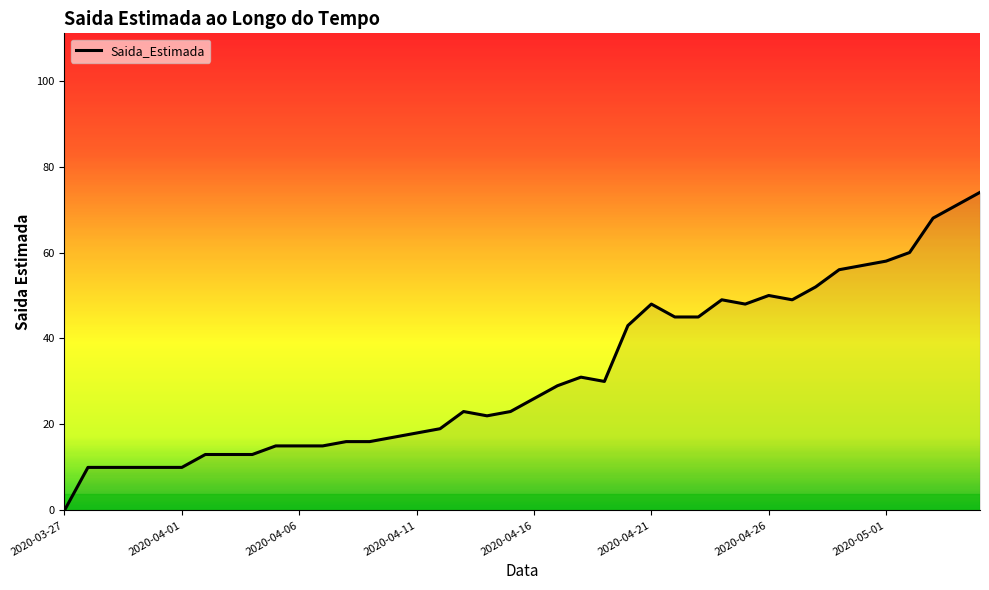

Reading left to right, transcribe all the data shown in this chart.

0	10	10	10	10	10	13	13	13	15	15	15	16	16	17	18	19	23	22	23	26	29	31	30	43	48	45	45	49	48	50	49	52	56	57	58	60	68	71	74